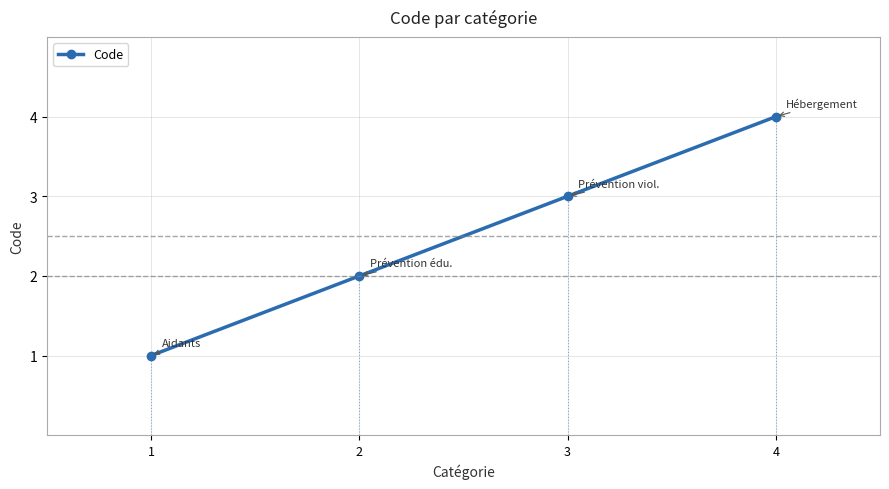

True or false: the data shows 4 at 3.

False